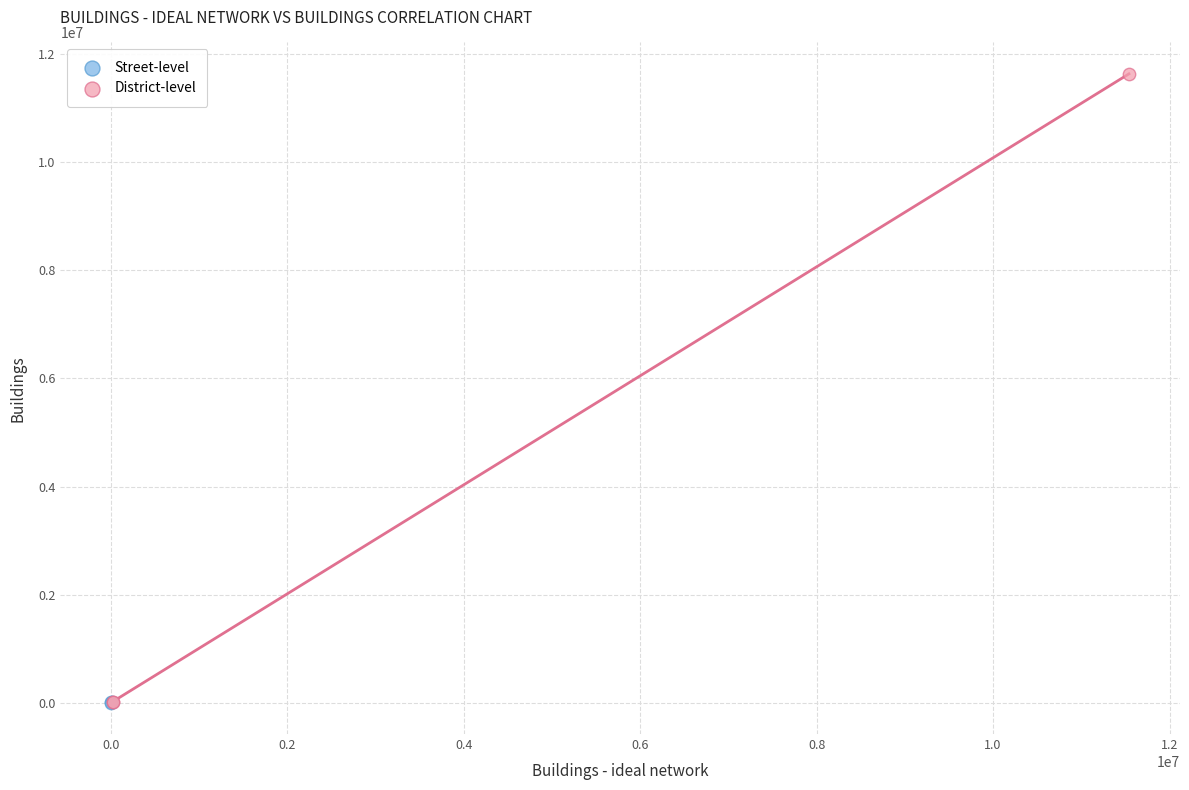

Which series has the widest spread of Y values?

District-level